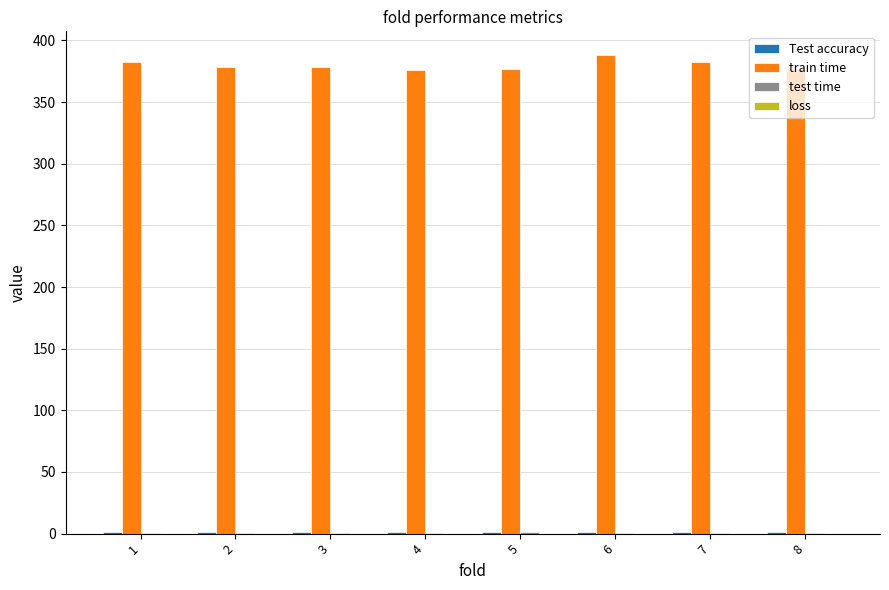

What is the highest value of the train time series?

388.0